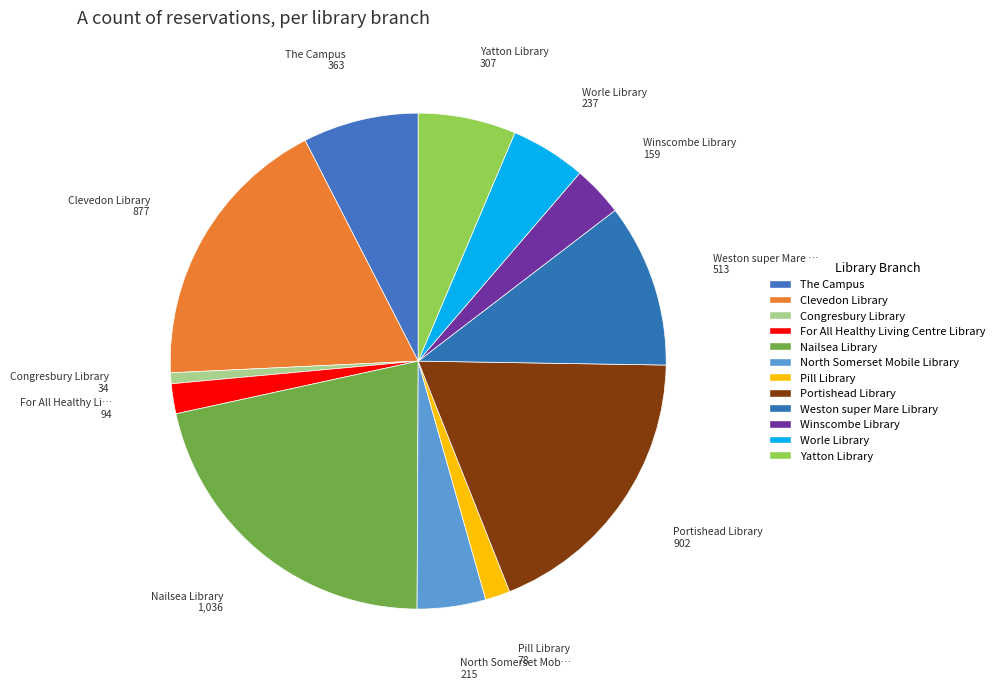

How many slices are in this pie chart?

12